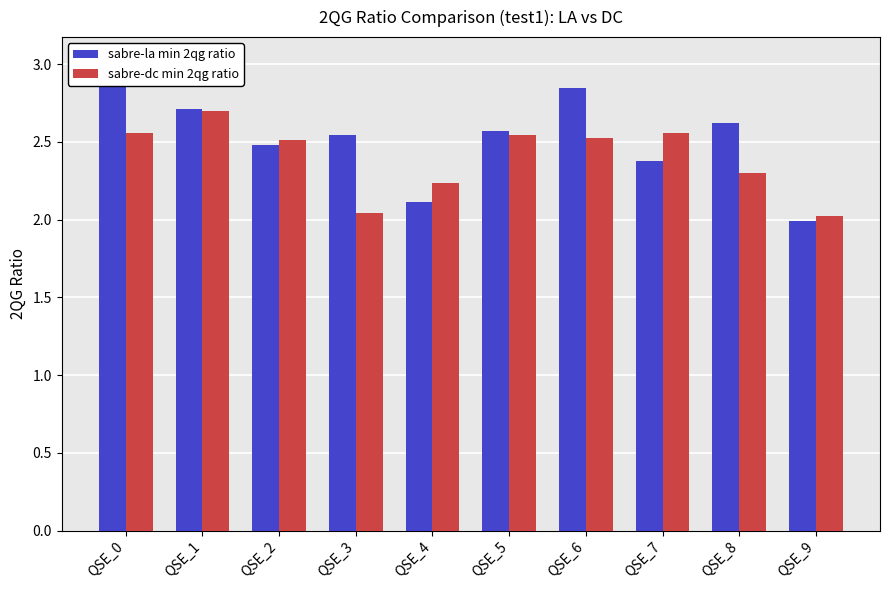

List the labels in order of sabre-la min 2qg ratio value, largest first.

QSE_0, QSE_6, QSE_1, QSE_8, QSE_5, QSE_3, QSE_2, QSE_7, QSE_4, QSE_9